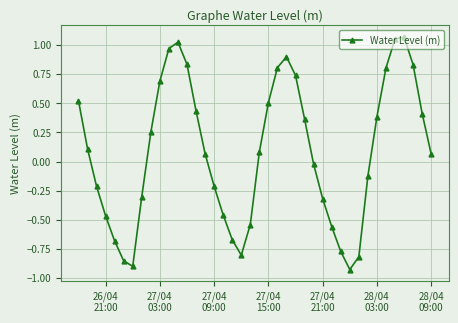

What is the difference between the second highest and second lowest values?

2.0